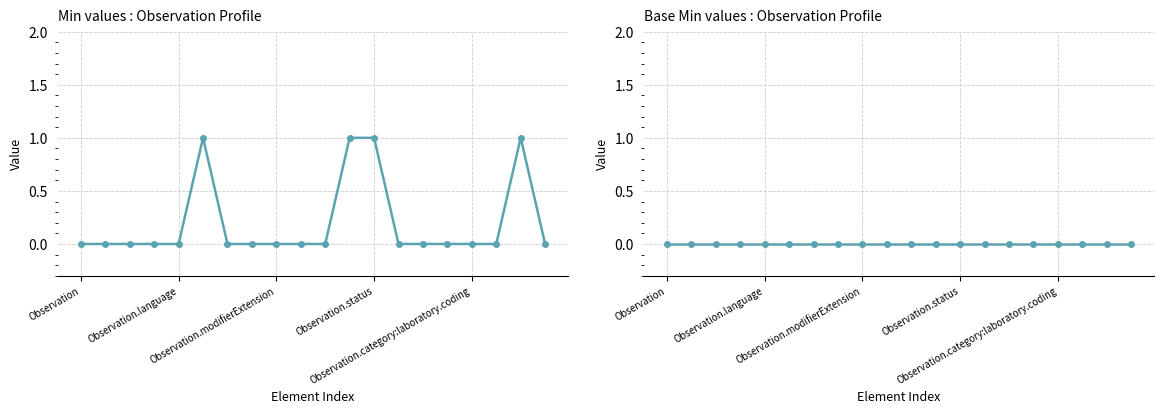

What position from the right is 14?

6